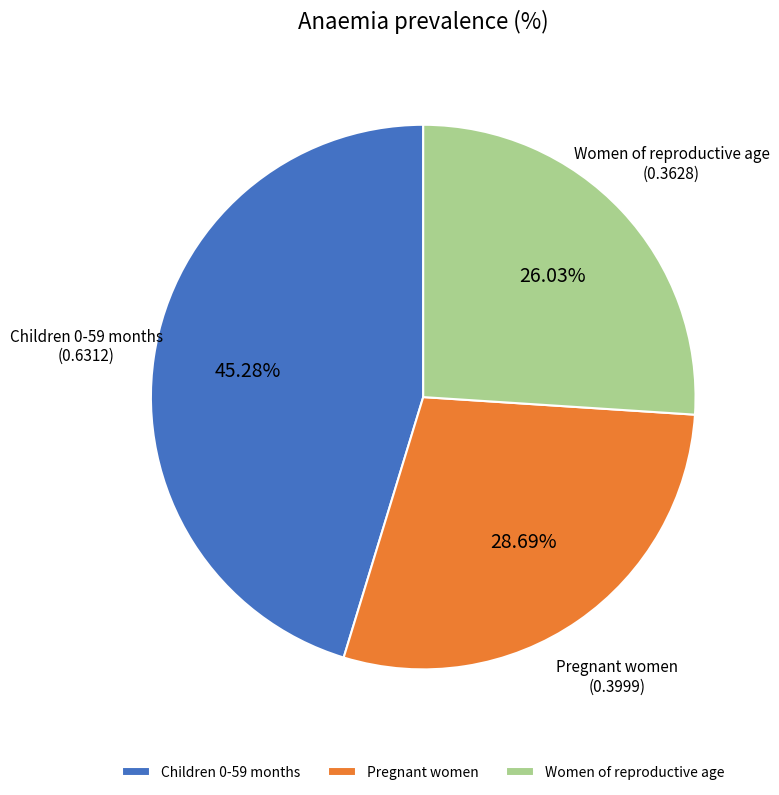

Does any single category account for the majority?

No